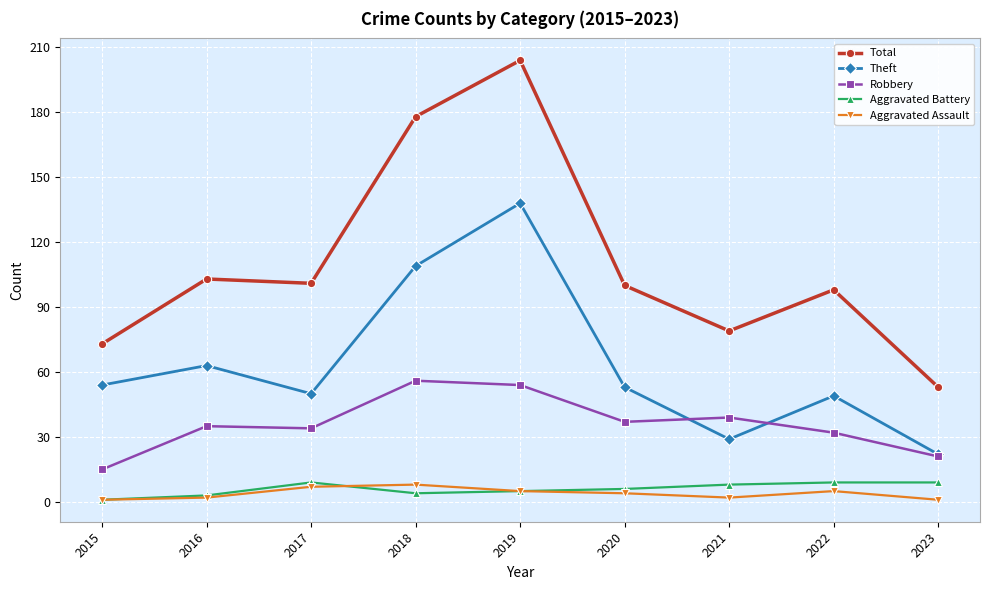

What is the sum of the Aggravated Assault values at 2019 and 2023?

6